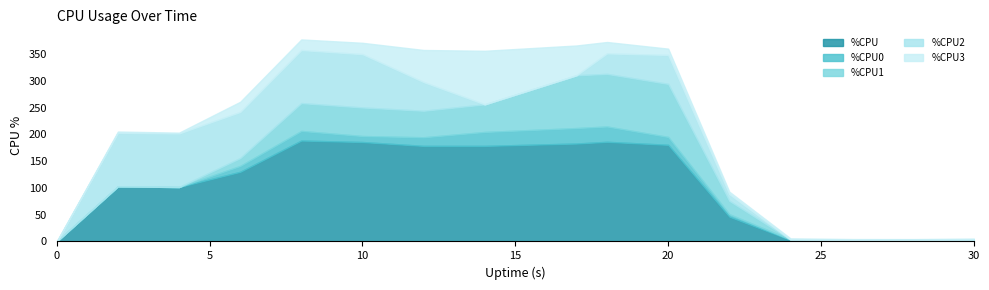

What are all the series names shown in the legend?

%CPU, %CPU0, %CPU1, %CPU2, %CPU3